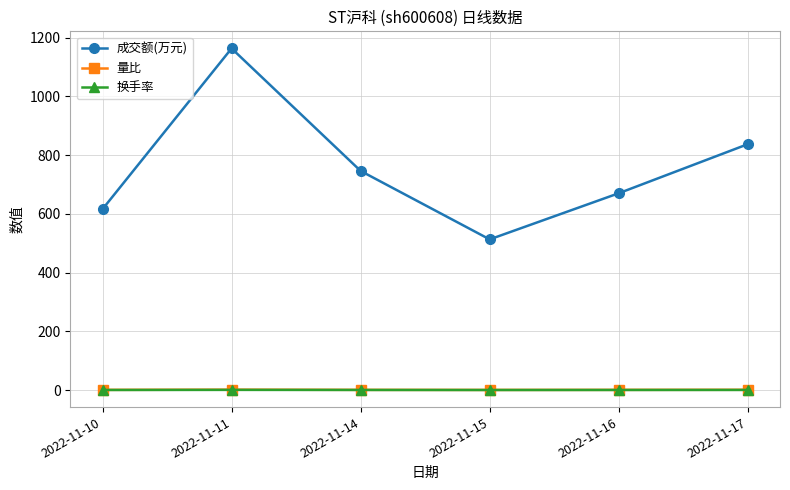

True or false: 量比 and 换手率 cross at least once.

False